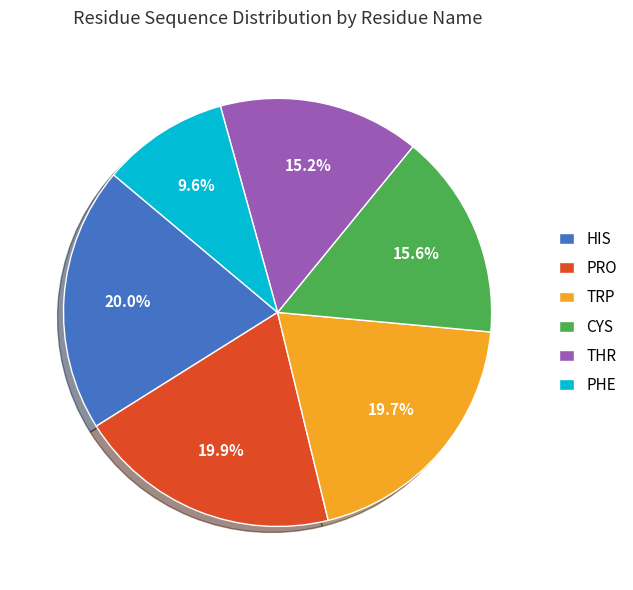

Approximately how many times larger is the value at CYS compared to THR?

1.0